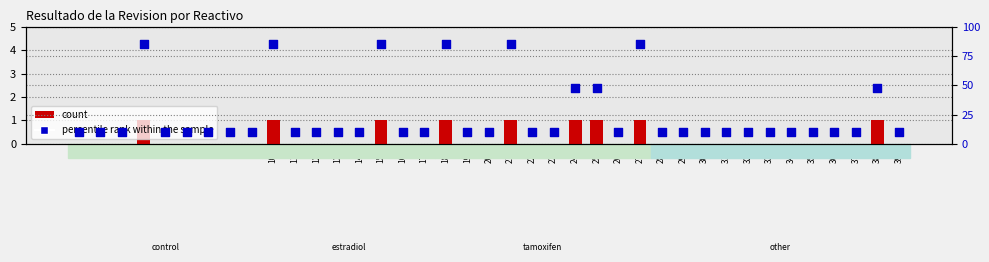

Which series reaches the maximum Y coordinate?

percentile rank within the sample